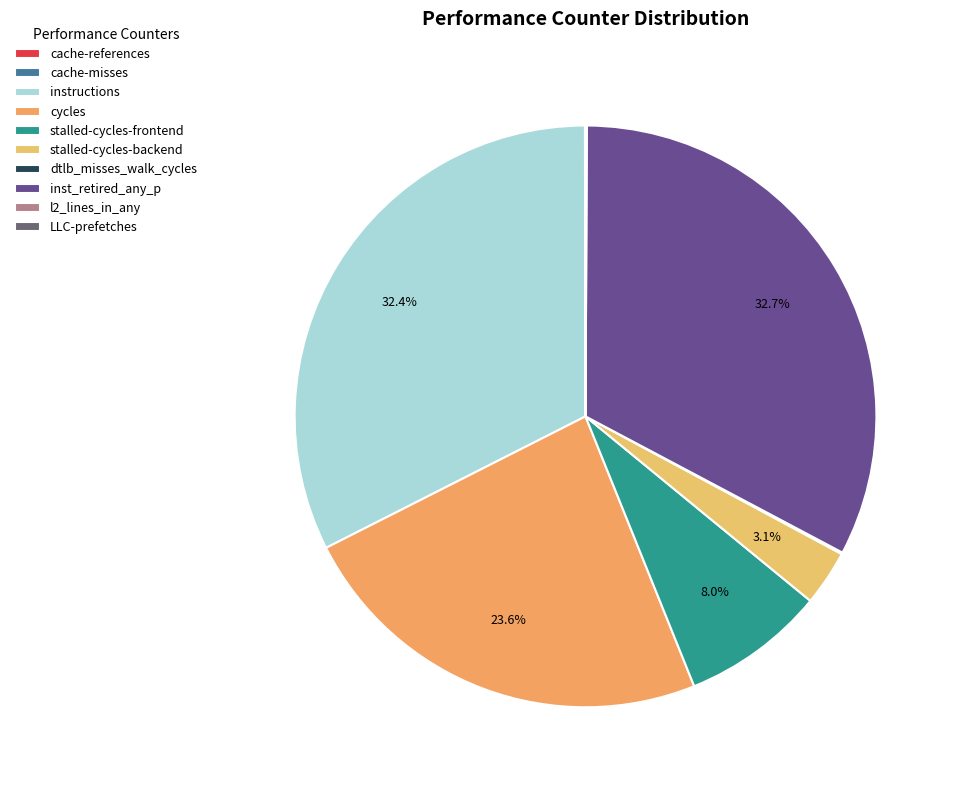

What is the change in value from cache-misses to cycles?

+48828868596